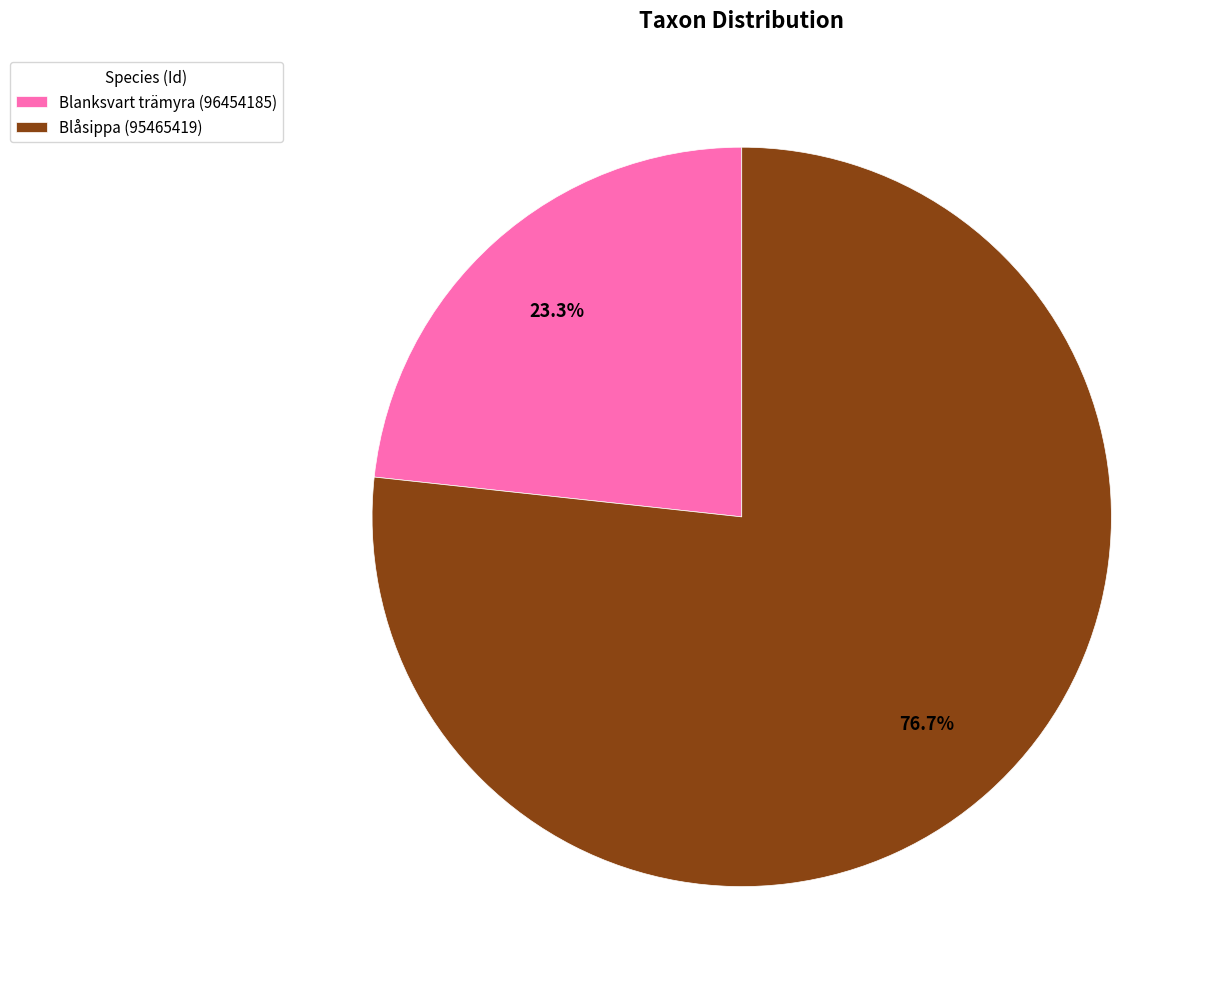

To the nearest percent, what portion does Blåsippa (95465419) represent?

77%